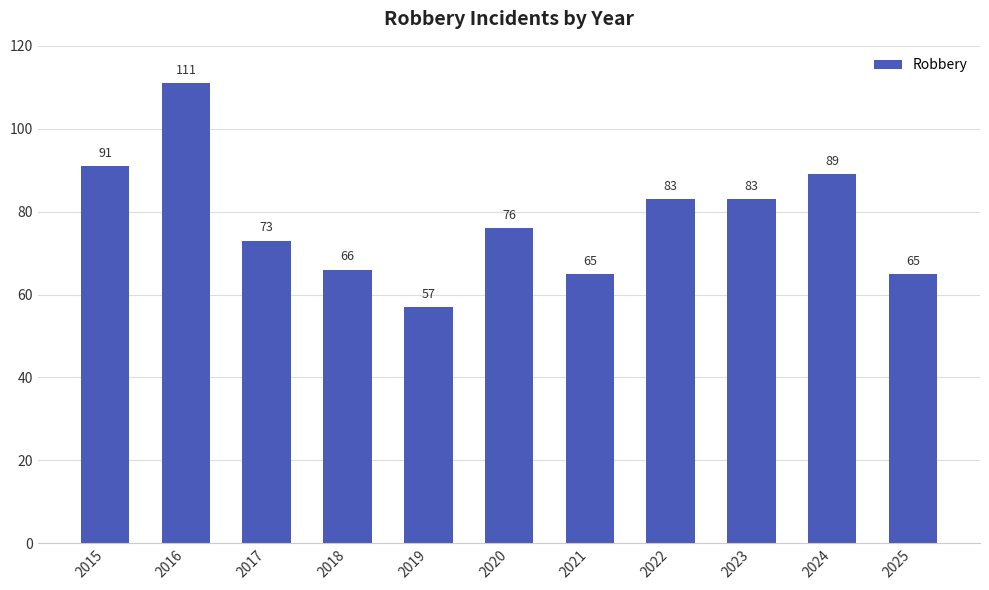

Reading left to right, extract all data points from this chart.

91	111	73	66	57	76	65	83	83	89	65